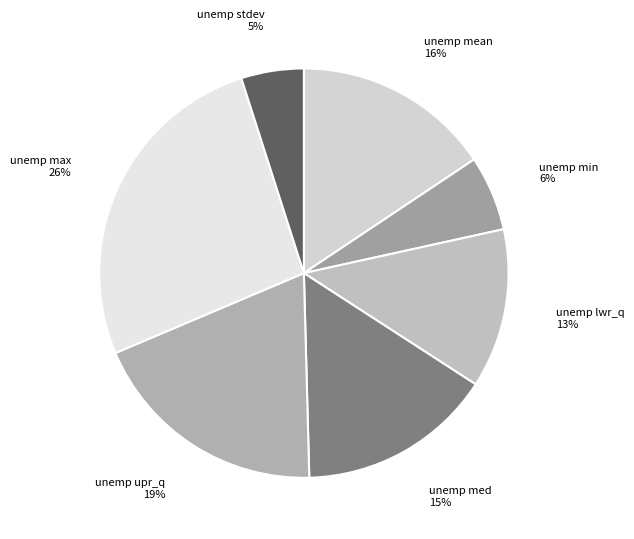

What is the smallest slice in the pie chart?

unemployment (stdev)